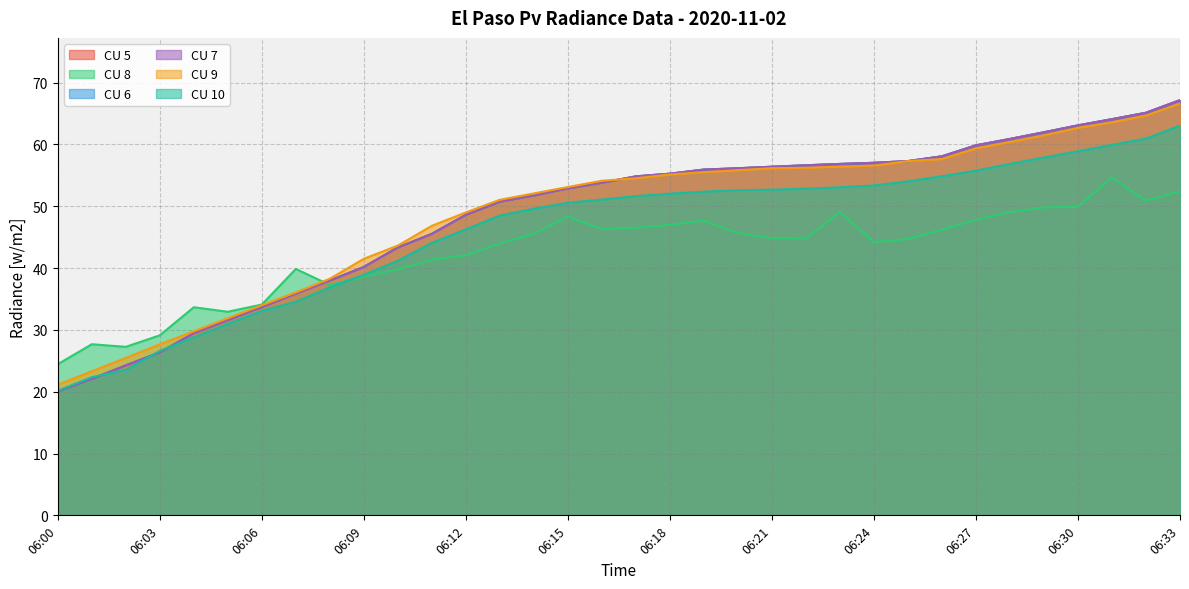

Reading right to left, extract all data points from this chart.

CU 5: 67.2	65.1	64.1	63.1	62.0	60.9	59.8	58.1	57.3	57.0	56.8	56.6	56.4	56.1	55.9	55.3	54.8	53.8	52.9	51.7	50.7	48.6	45.5	43.3	40.2	38.0	35.9	33.7	31.6	29.5	26.4	24.2	22.1	20.1
CU 8: 52.4	50.9	54.7	49.9	49.8	49.0	47.8	46.2	44.7	44.2	49.1	44.8	44.8	45.6	47.7	47.0	46.5	46.3	48.3	45.6	44.0	42.1	41.4	39.8	38.6	37.3	39.9	34.1	32.9	33.7	29.1	27.3	27.7	24.4
CU 6: 67.2	65.1	64.1	63.1	62.0	60.9	59.8	58.1	57.3	57.0	56.8	56.6	56.4	56.1	55.9	55.3	54.8	53.8	52.9	51.7	50.7	48.6	45.5	43.3	40.2	38.0	35.9	33.7	31.6	29.5	26.4	24.2	22.1	20.1
CU 7: 67.2	65.1	64.1	63.1	62.0	60.9	59.8	58.1	57.3	57.0	56.8	56.6	56.4	56.1	55.9	55.3	54.8	53.8	52.9	51.7	50.7	48.6	45.5	43.3	40.2	38.0	35.9	33.7	31.6	29.5	26.4	24.2	22.1	20.1
CU 9: 66.6	64.7	63.6	62.7	61.5	60.4	59.4	57.6	57.3	56.6	56.4	56.2	56.1	55.8	55.5	55.1	54.5	54.1	53.1	52.1	51.0	49.0	46.8	43.6	41.5	38.3	36.1	34.0	31.9	29.8	27.7	25.5	23.3	21.1
CU 10: 63.0	60.9	59.9	58.9	57.9	56.8	55.7	54.8	54.0	53.4	53.1	52.8	52.7	52.6	52.4	52.0	51.6	51.1	50.6	49.6	48.5	46.3	44.1	41.2	38.9	36.9	34.5	33.1	31.0	28.8	26.6	23.5	22.3	20.1